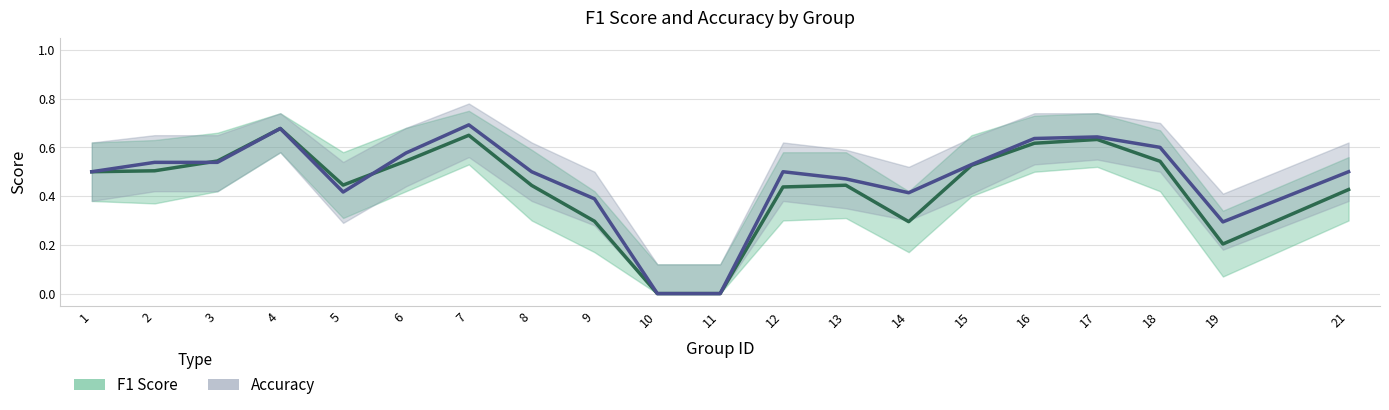

True or false: F1 Score and Accuracy intersect in this chart.

True